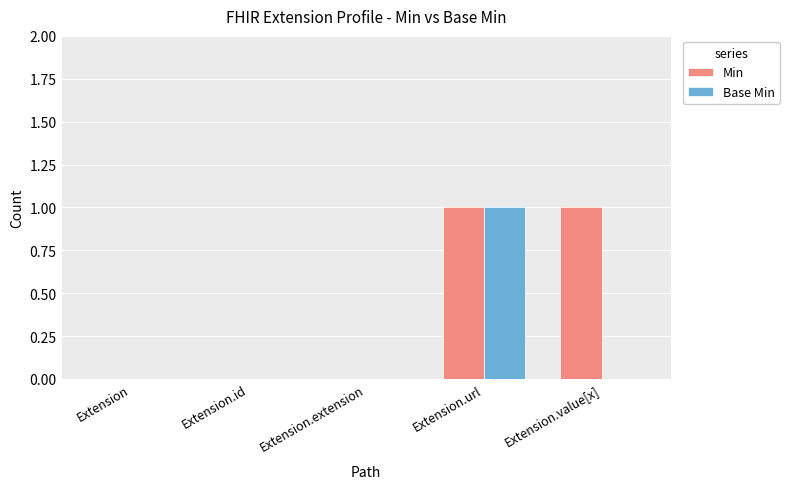

At which category is the sum across all series the highest?

Extension.url